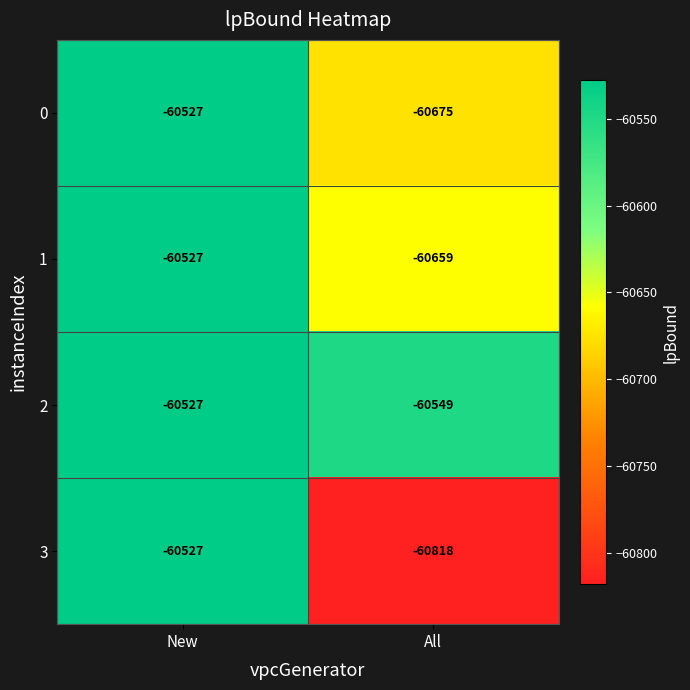

List the labels in order of 3 value, smallest first.

All, New